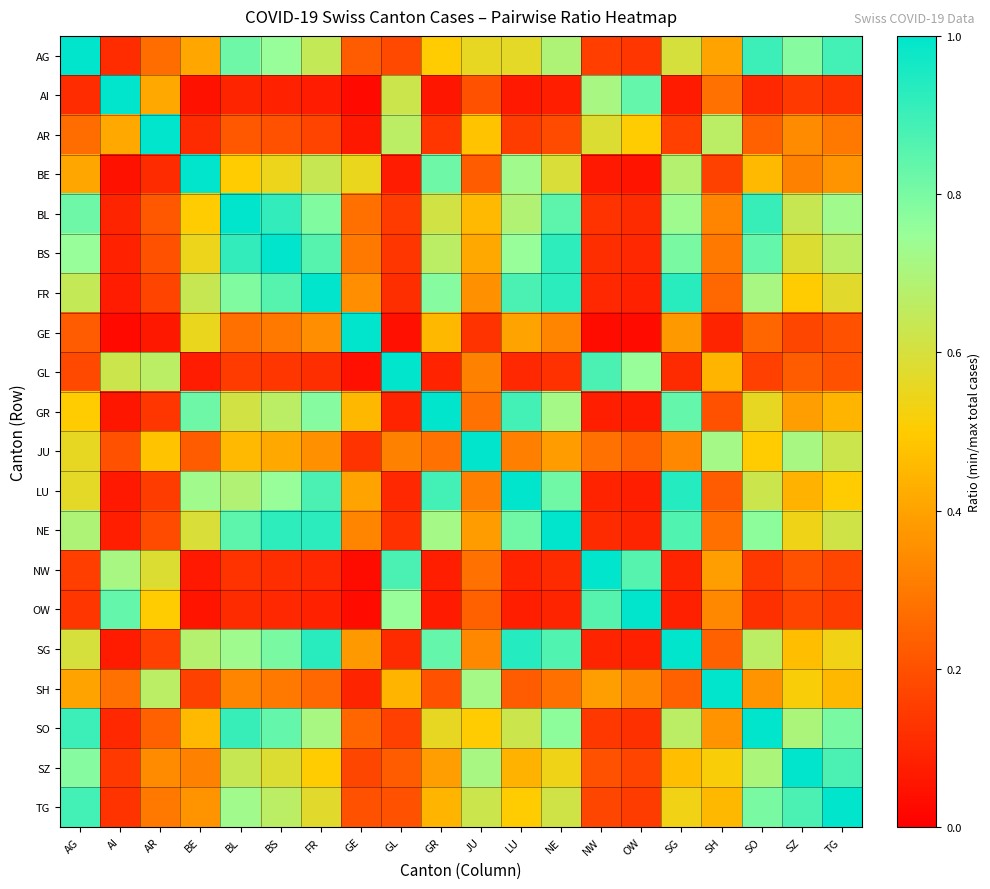

At which category is the sum across all series the highest?

BS